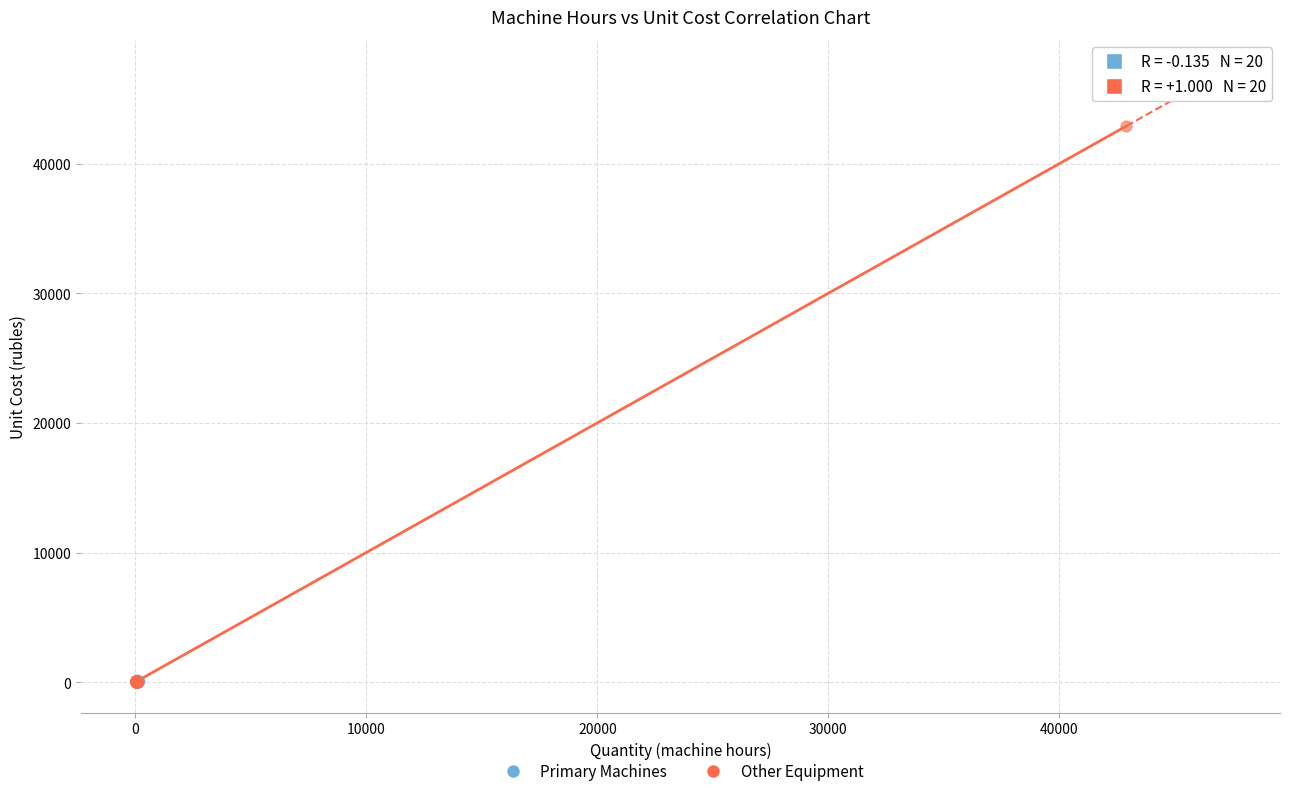

Which series reaches the maximum Y coordinate?

Other Equipment